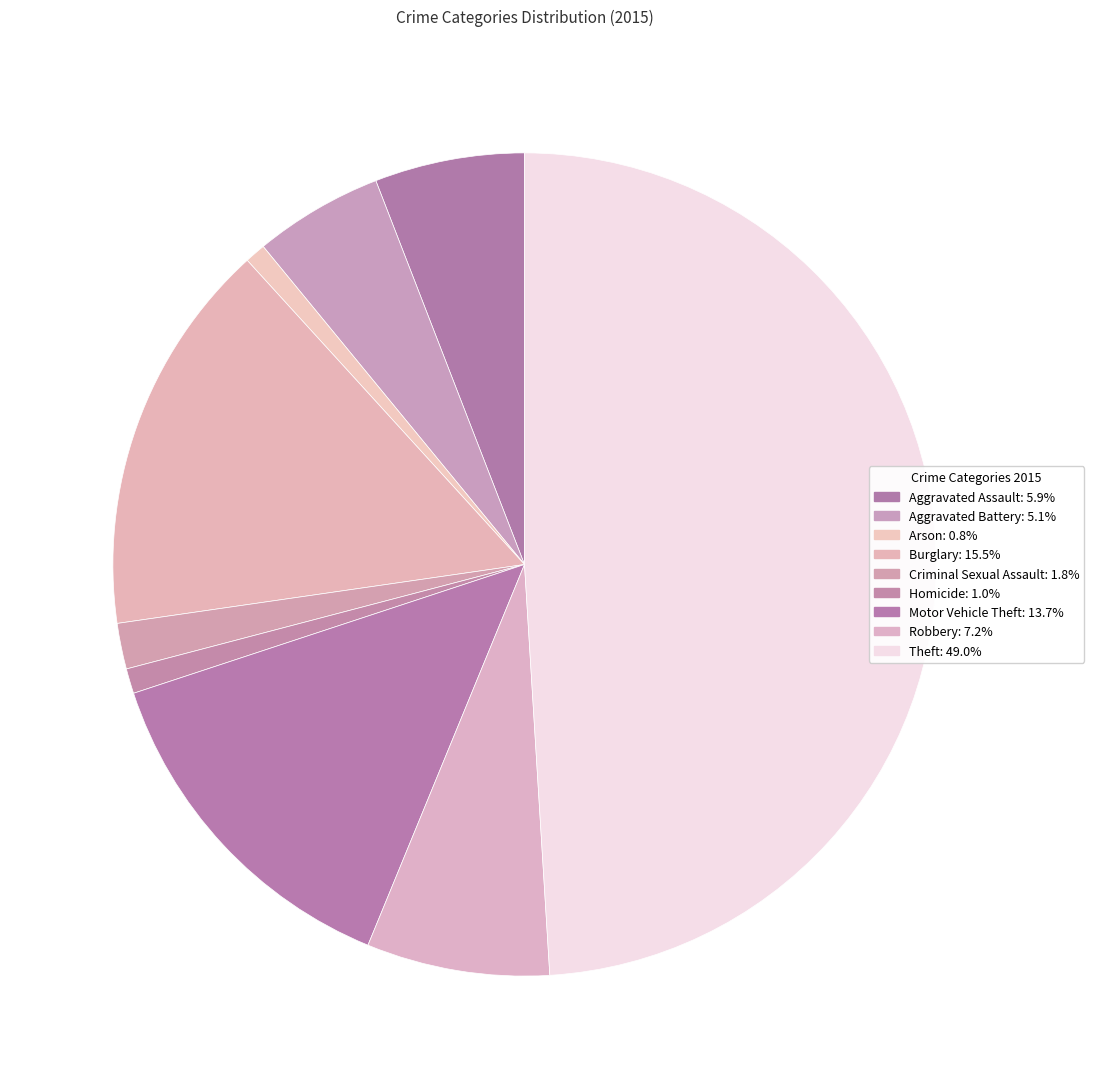

How many segments does this pie chart have?

9